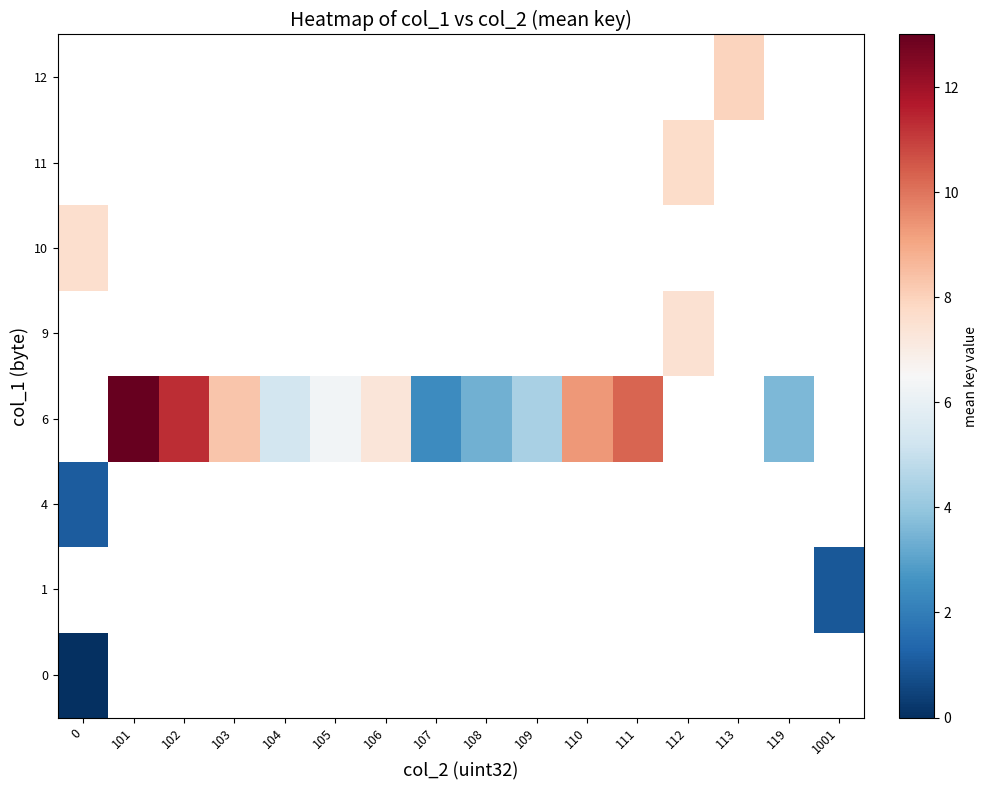

How many data points does each series have?

16